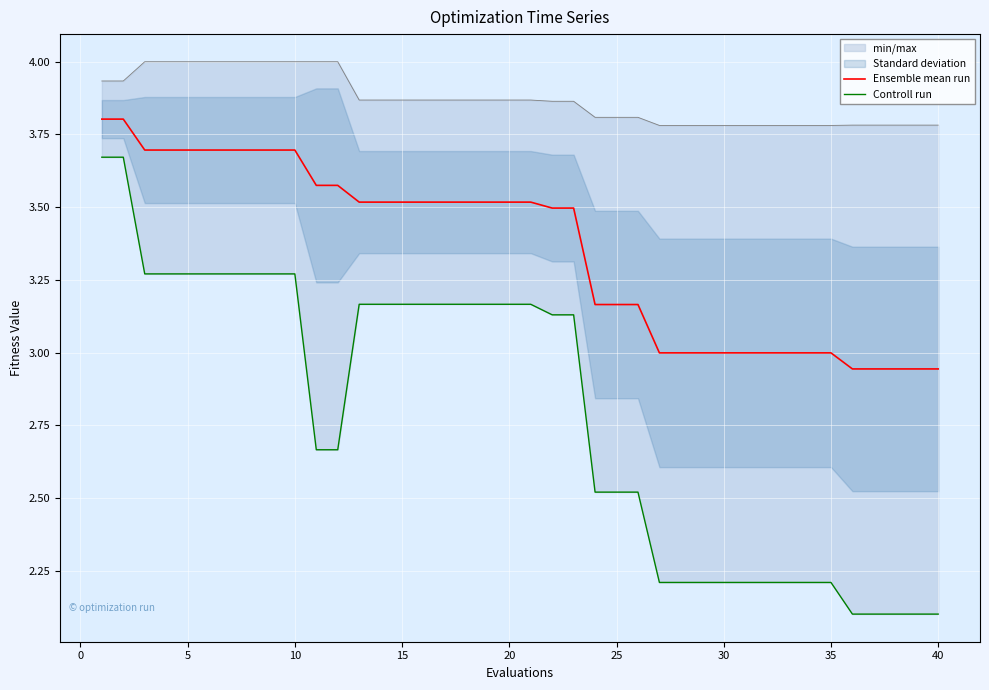

The value of Ensemble mean run at 10 is 3.7. True or false?

True